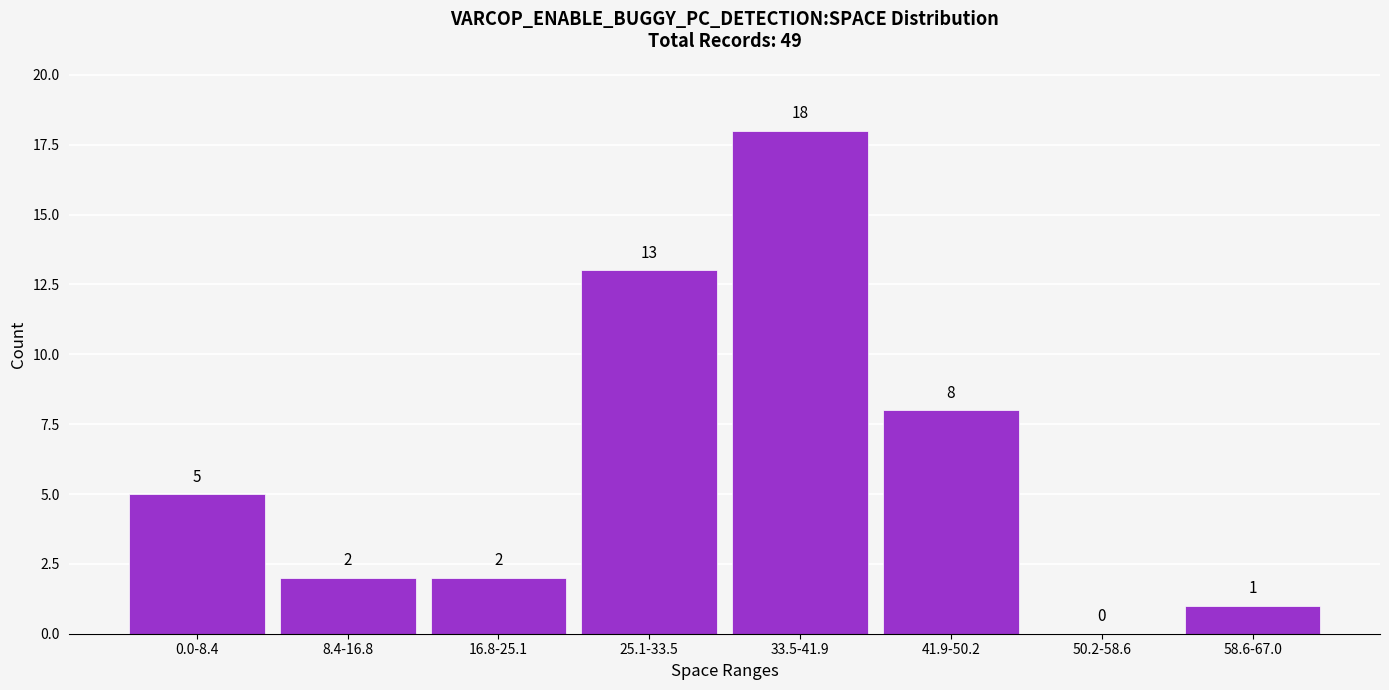

Reading right to left, transcribe all the data shown in this chart.

58.6-67.0=1	50.2-58.6=0	41.9-50.2=8	33.5-41.9=18	25.1-33.5=13	16.8-25.1=2	8.4-16.8=2	0.0-8.4=5